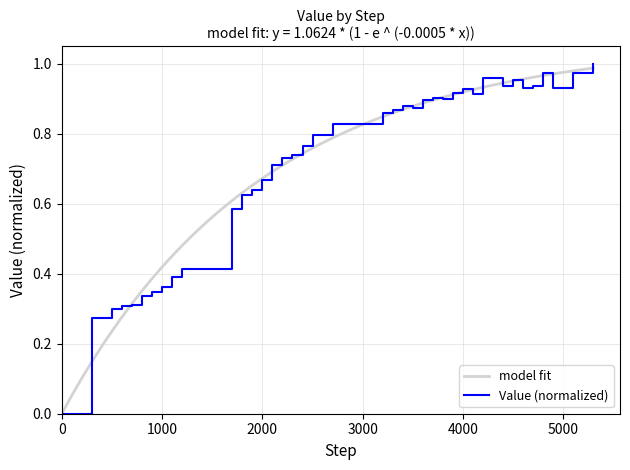

How many values are above zero?

39